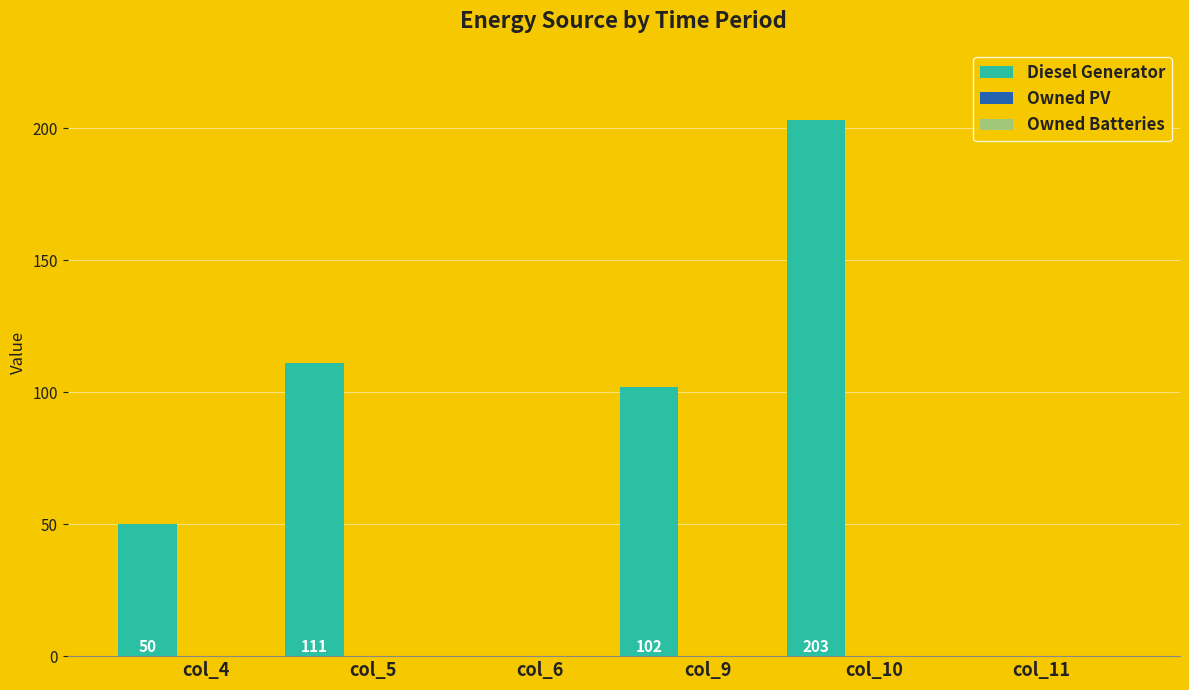

How many distinct data groups are displayed?

1